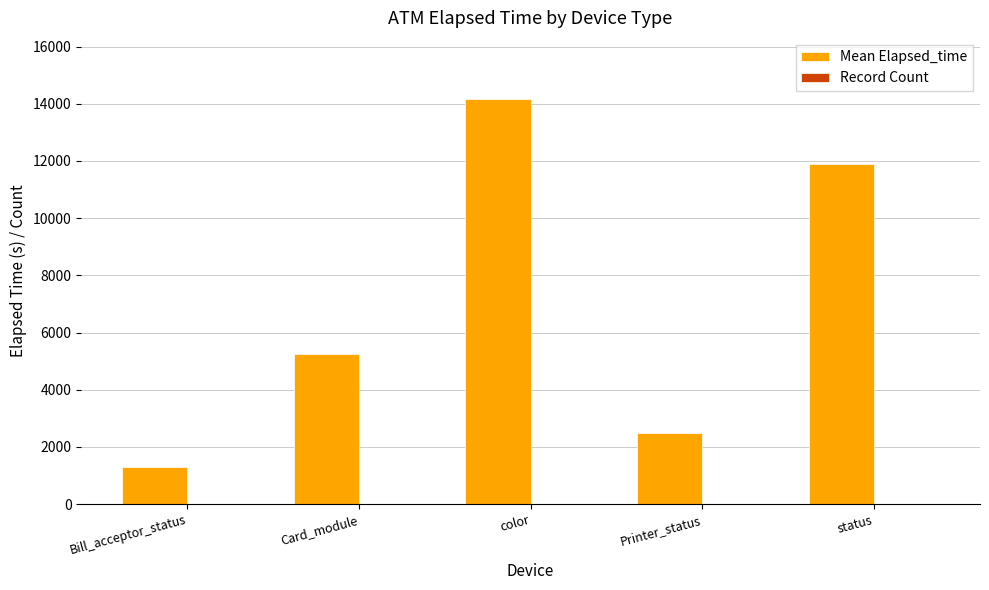

At which category is the sum across all series the highest?

color